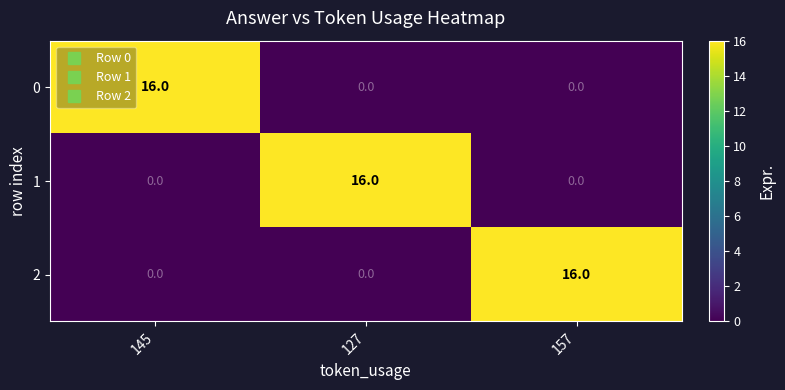

At how many categories does at least one series exceed 1?

3